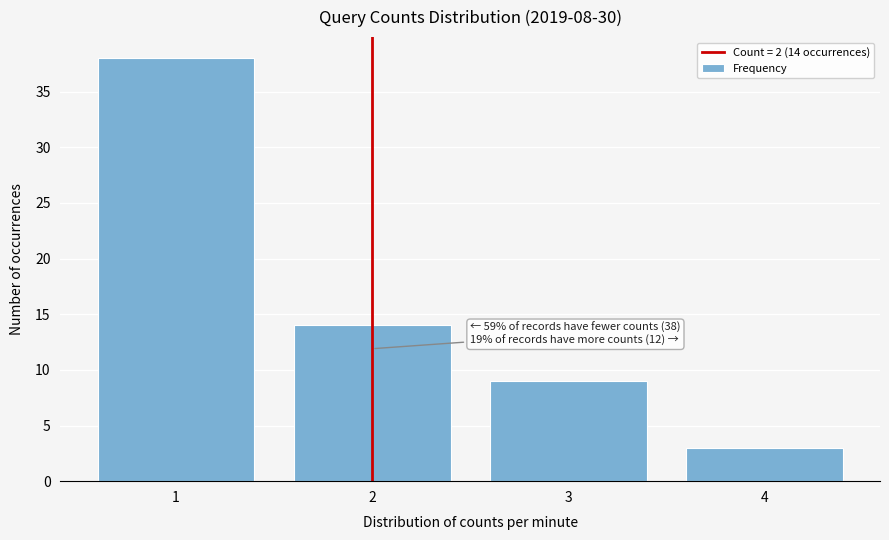

Reading left to right, extract all data points from this chart.

38	14	9	3